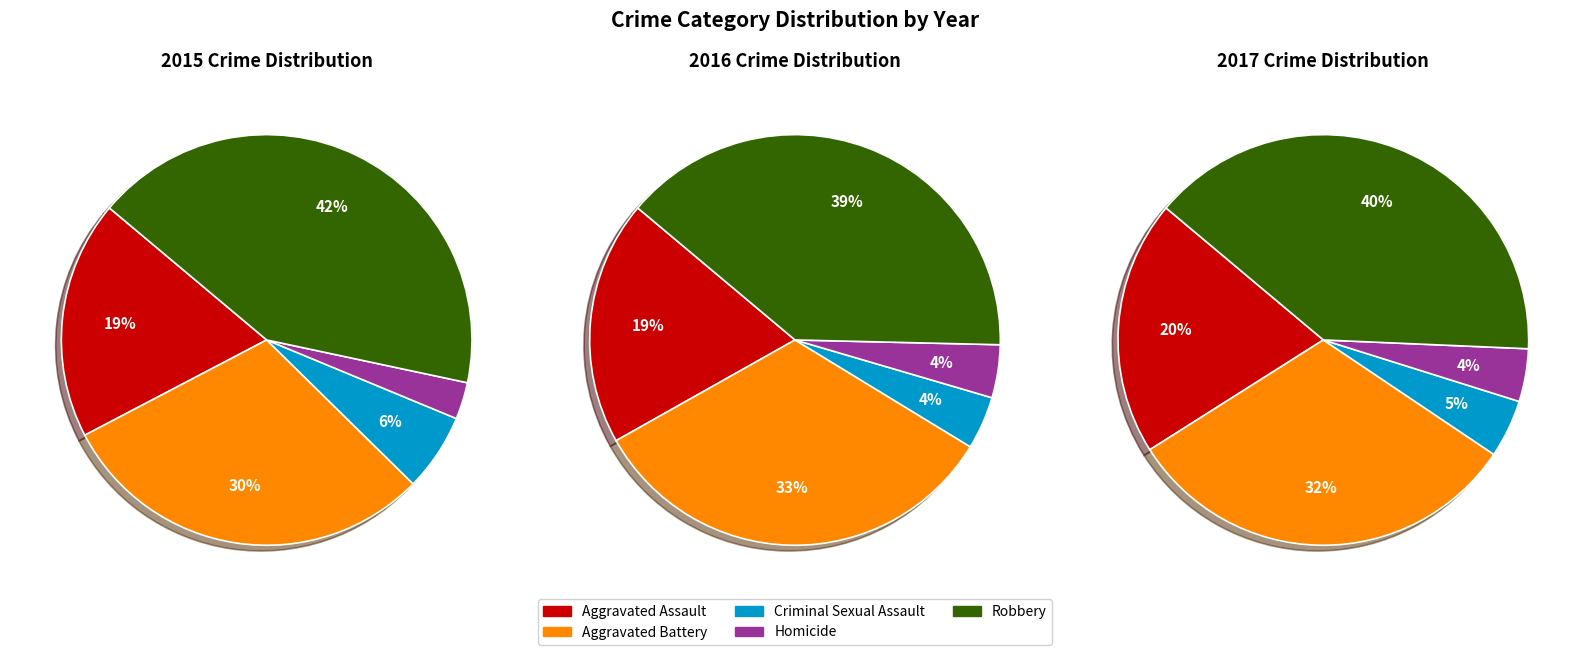

Rank the categories by 2016 value from highest to lowest.

Robbery, Aggravated Battery, Aggravated Assault, Criminal Sexual Assault, Homicide